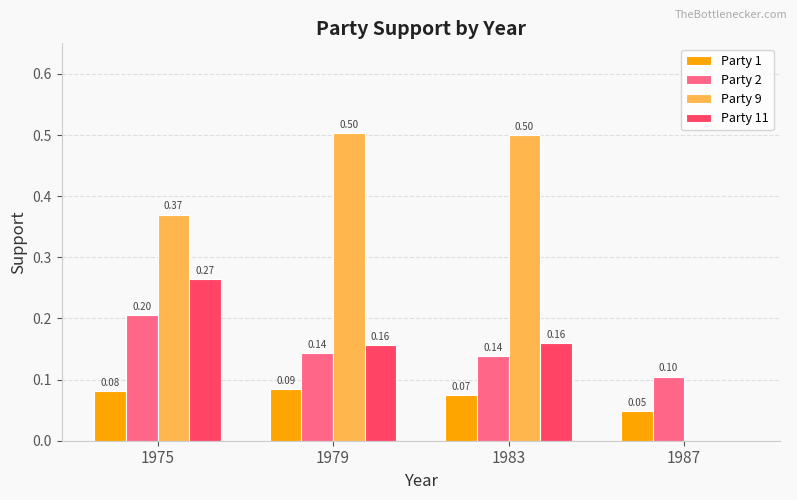

Is it true that Party 9 equals 0.0 at 1987?

True